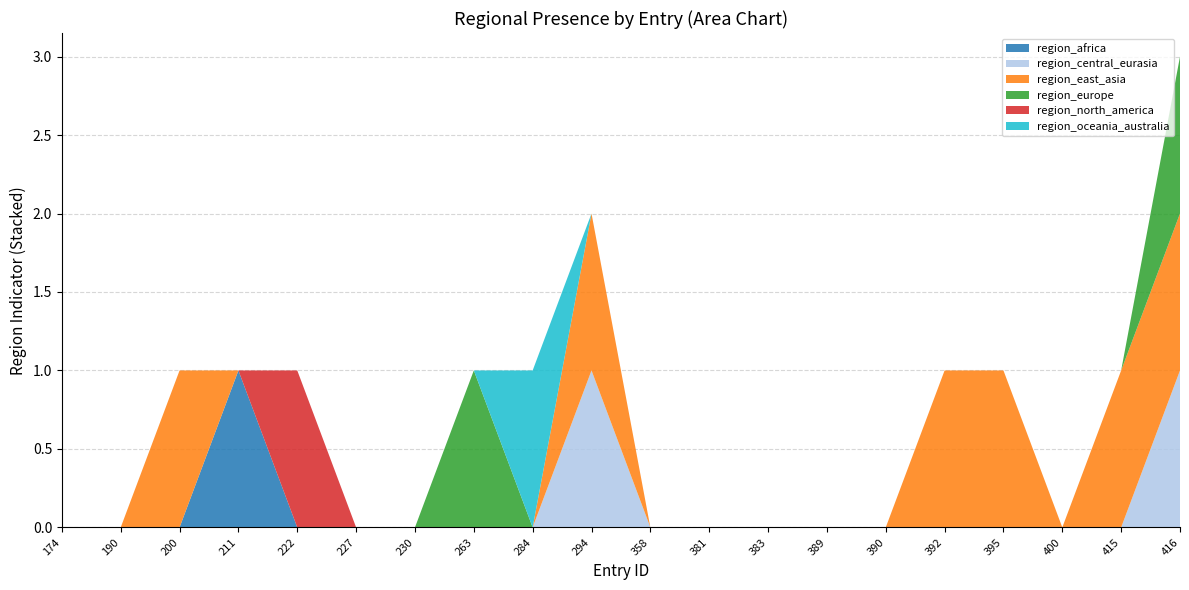

Reading right to left, what are all the values shown in this chart?

region_africa: 416=0	415=0	400=0	395=0	392=0	390=0	389=0	383=0	381=0	358=0	294=0	284=0	263=0	230=0	227=0	222=0	211=1	200=0	190=0	174=0
region_central_eurasia: 416=1	415=0	400=0	395=0	392=0	390=0	389=0	383=0	381=0	358=0	294=1	284=0	263=0	230=0	227=0	222=0	211=0	200=0	190=0	174=0
region_east_asia: 416=1	415=1	400=0	395=1	392=1	390=0	389=0	383=0	381=0	358=0	294=1	284=0	263=0	230=0	227=0	222=0	211=0	200=1	190=0	174=0
region_europe: 416=1	415=0	400=0	395=0	392=0	390=0	389=0	383=0	381=0	358=0	294=0	284=0	263=1	230=0	227=0	222=0	211=0	200=0	190=0	174=0
region_north_america: 416=0	415=0	400=0	395=0	392=0	390=0	389=0	383=0	381=0	358=0	294=0	284=0	263=0	230=0	227=0	222=1	211=0	200=0	190=0	174=0
region_oceania_australia: 416=0	415=0	400=0	395=0	392=0	390=0	389=0	383=0	381=0	358=0	294=0	284=1	263=0	230=0	227=0	222=0	211=0	200=0	190=0	174=0